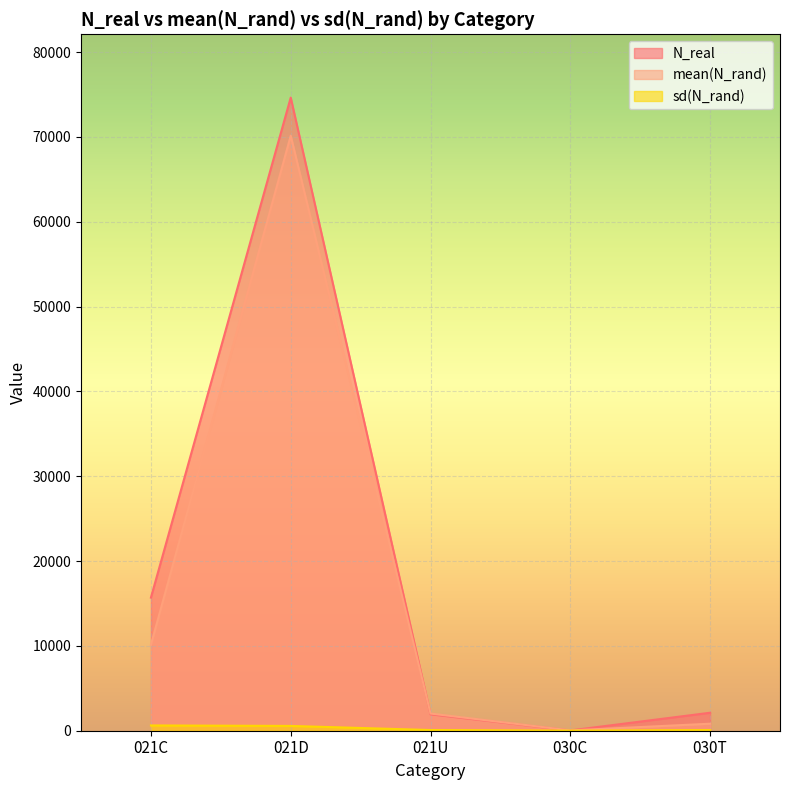

Reading right to left, what are all the values shown in this chart?

N_real: 030T=2119.0	030C=32.0	021U=1935.0	021D=74645.0	021C=15693.0
mean(N_rand): 030T=826.7	030C=39.9	021U=2026.1	021D=70153.3	021C=10130.8
sd(N_rand): 030T=77.2	030C=10.4	021U=80.6	021D=565.8	021C=623.3